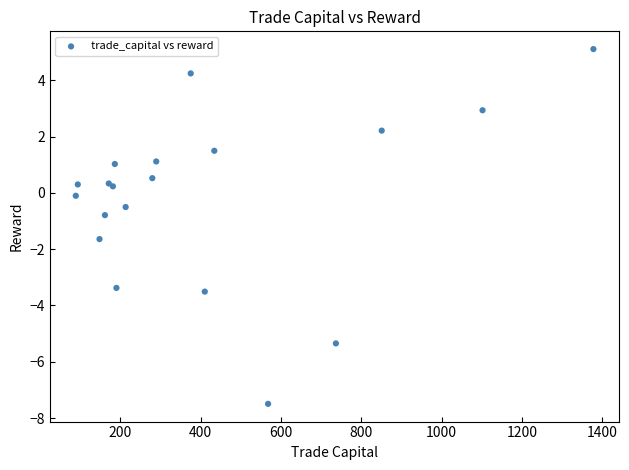

What Y value in the scatter plot is closest to -1?

-0.8